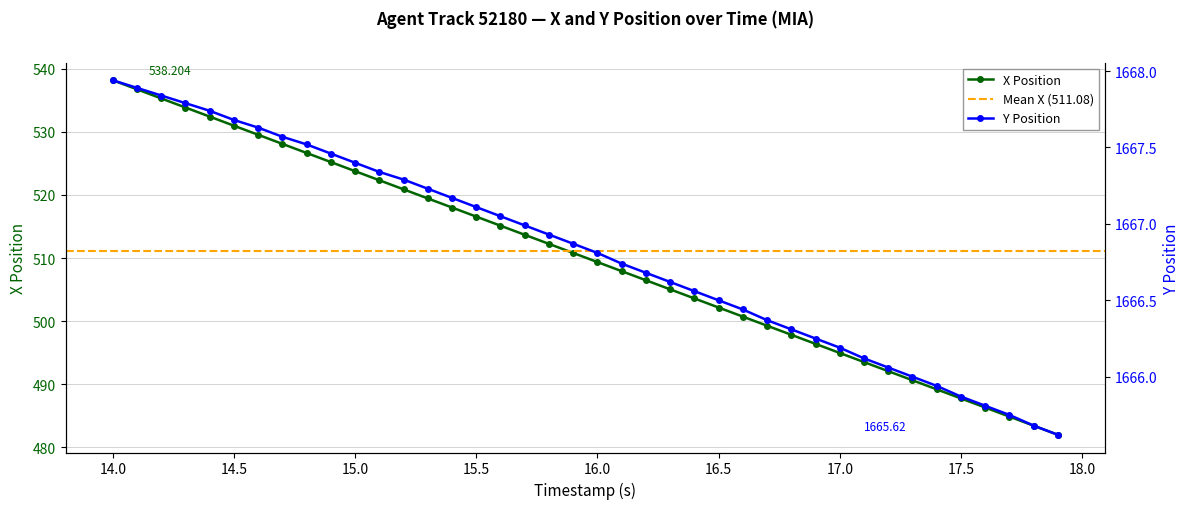

Which series has the largest total across all categories?

Y